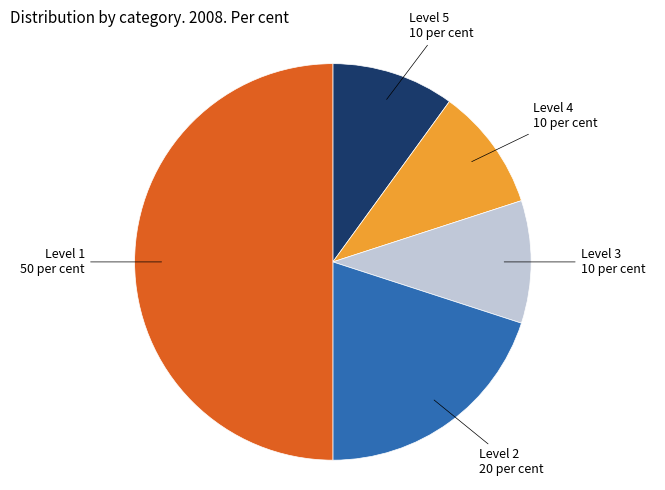

Does any single category account for the majority?

No